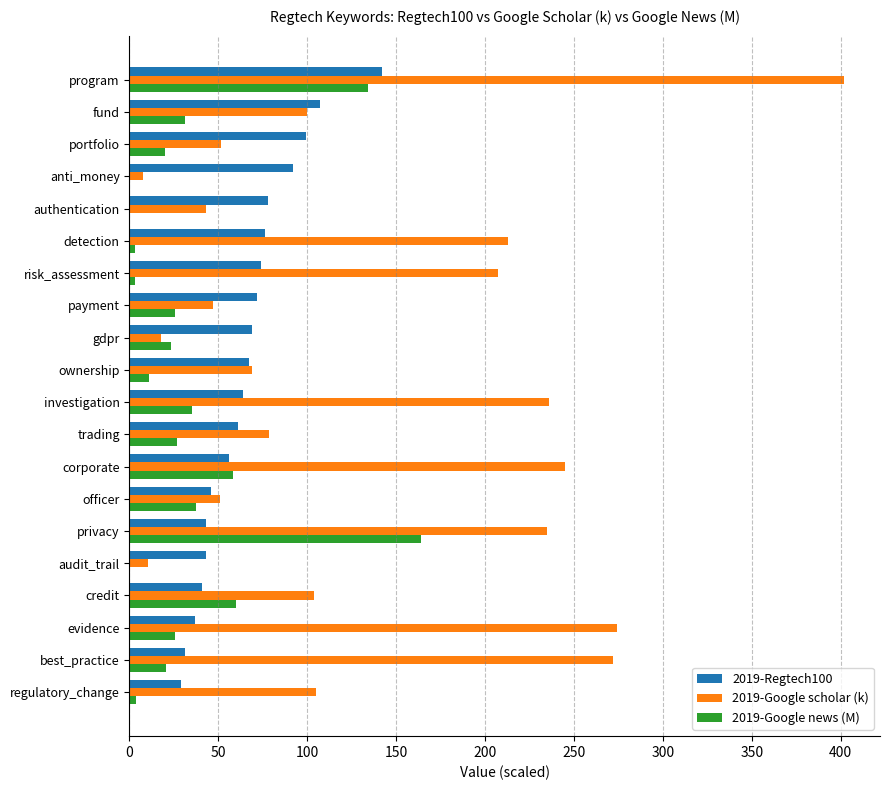

Is it true that 2019-Regtech100 equals 171.9 at portfolio?

False